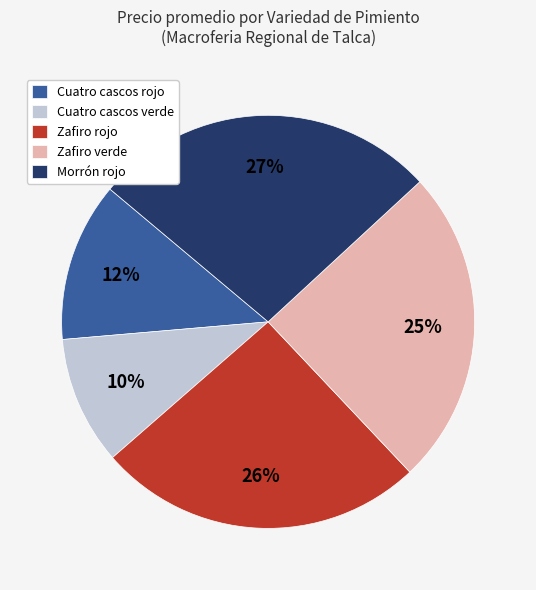

Is the sum of Cuatro cascos verde and Cuatro cascos rojo greater than half?

No